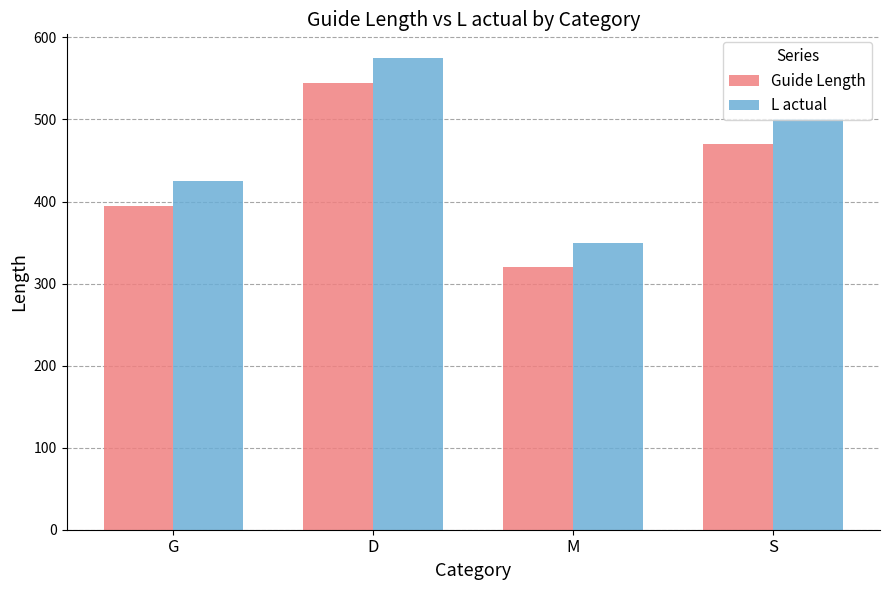

The value of L actual at M is 518. True or false?

False